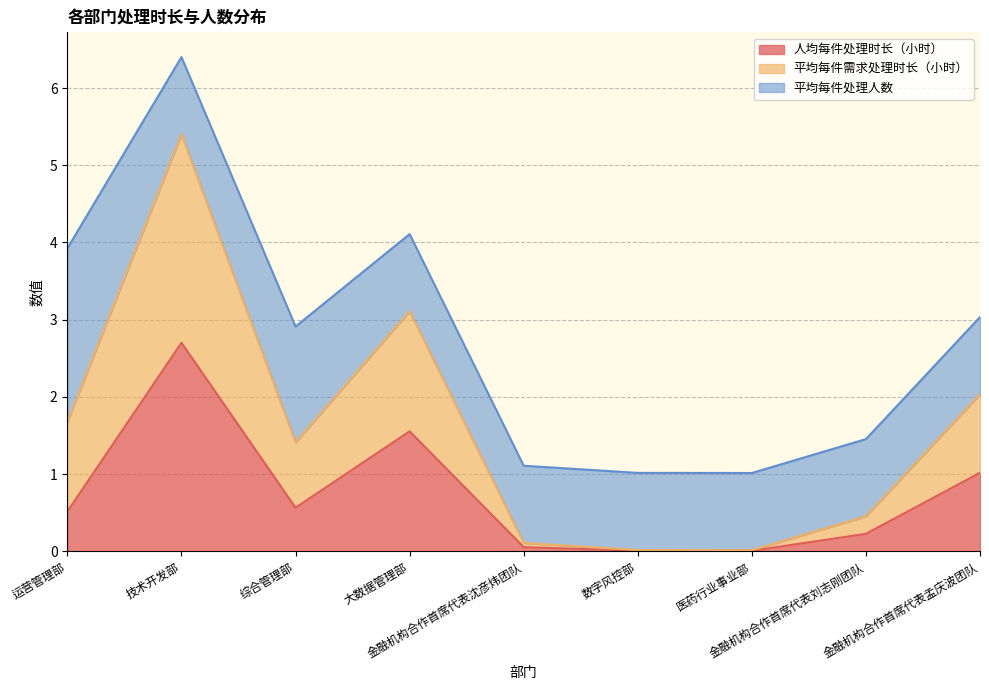

True or false: 平均每件需求处理时长（小时） has more than 0 points higher than both neighbors.

True